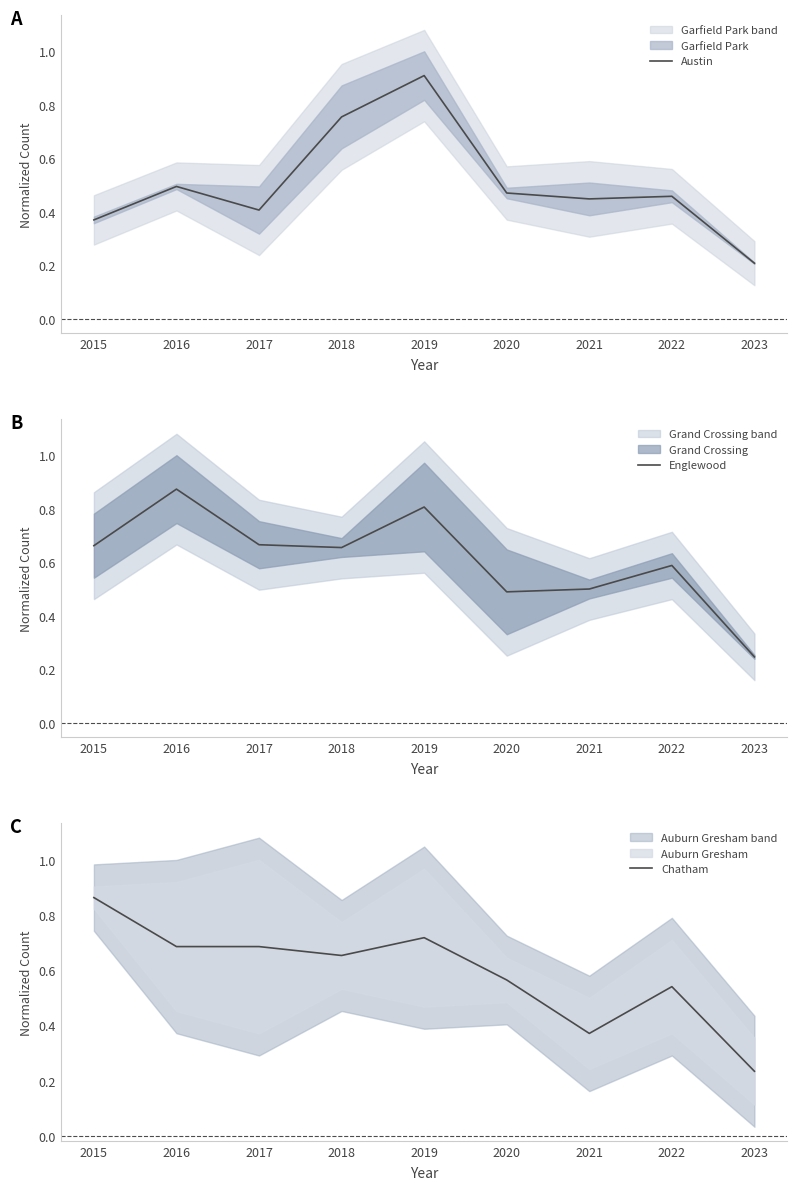

Which category has the lowest value in the Austin series?

2023